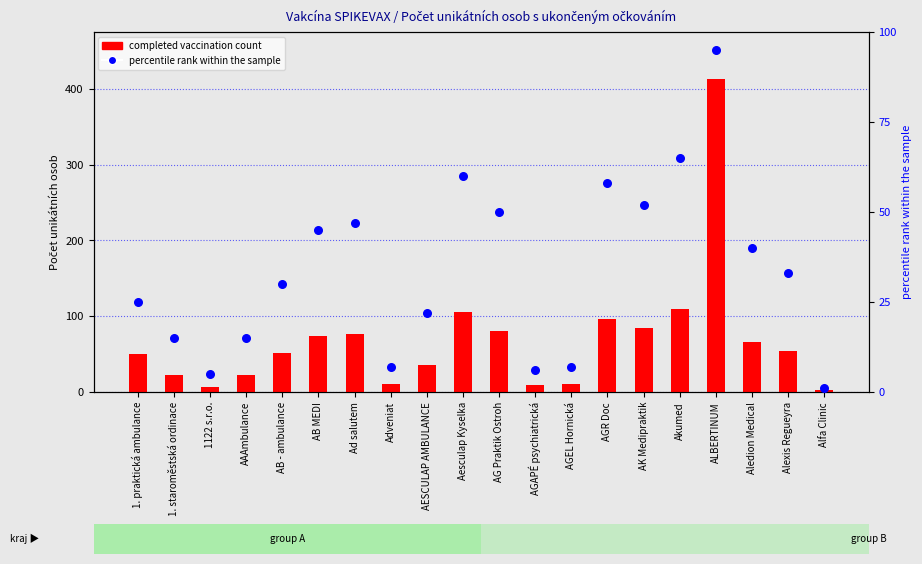

What are all the series names shown in the legend?

completed vaccination count, percentile rank within the sample